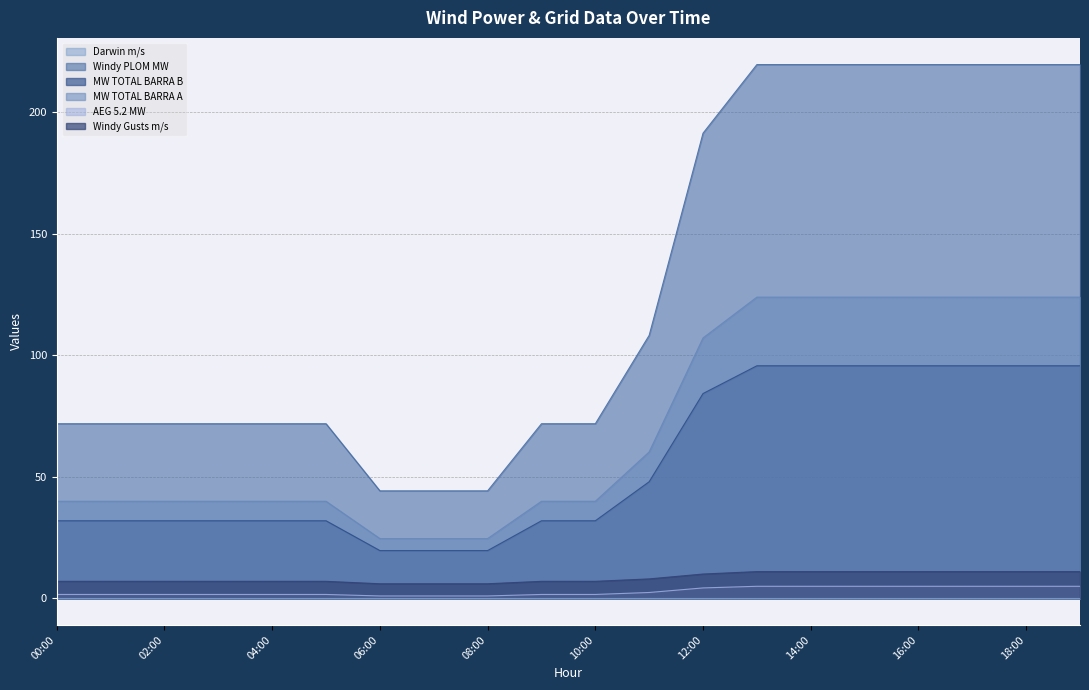

Which series has the largest total across all categories?

Windy PLOM MW